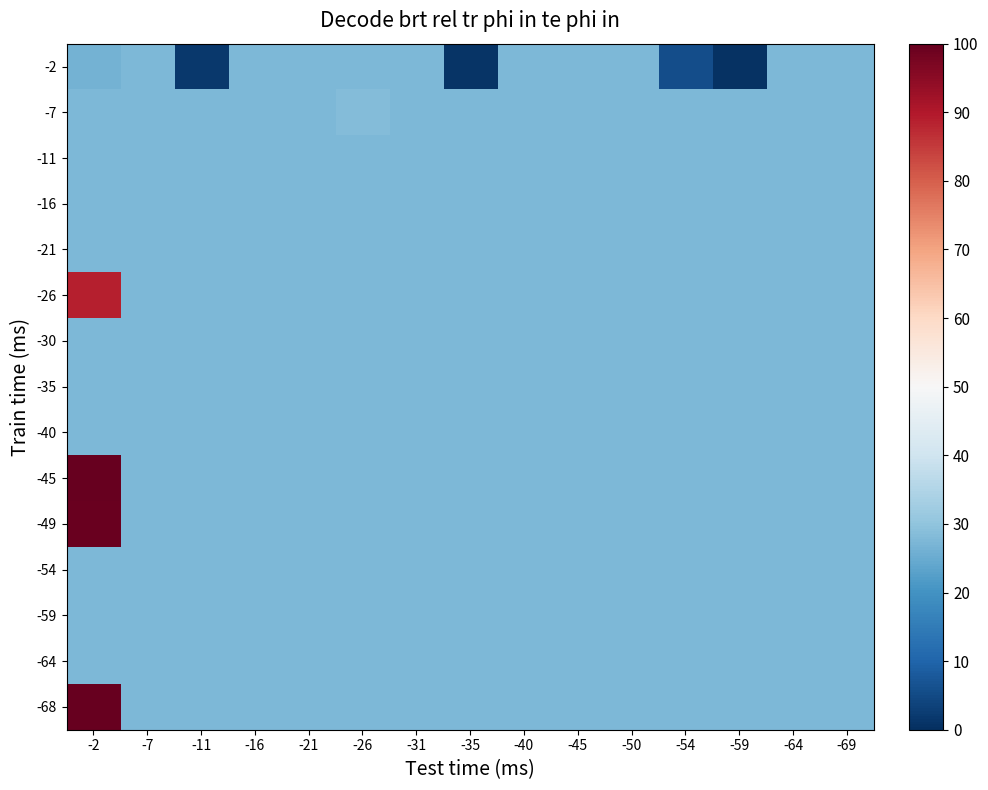

Which series has the largest total across all categories?

-68